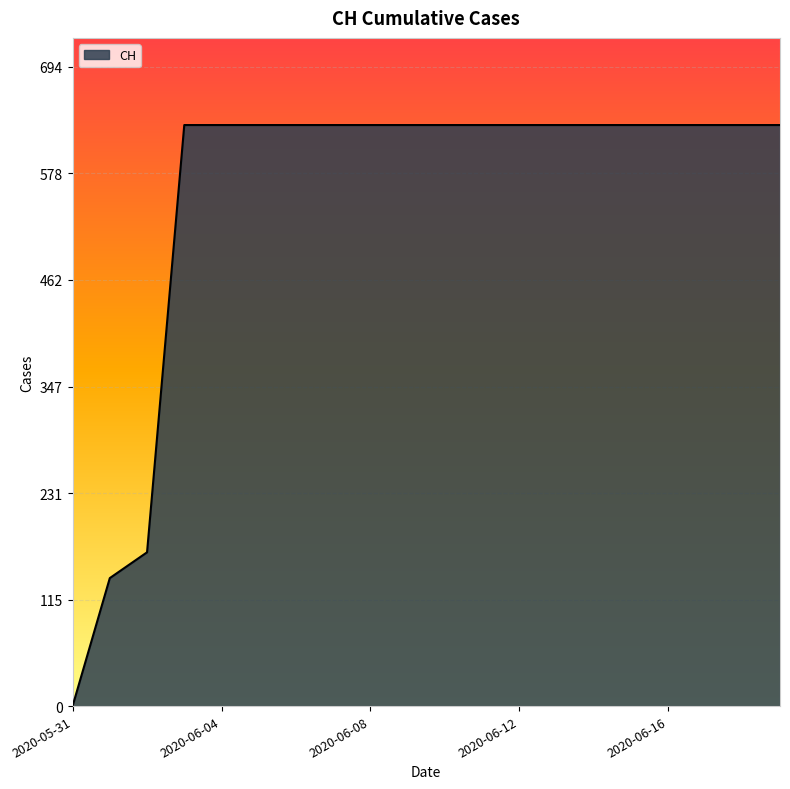

What is the greatest value displayed?

631